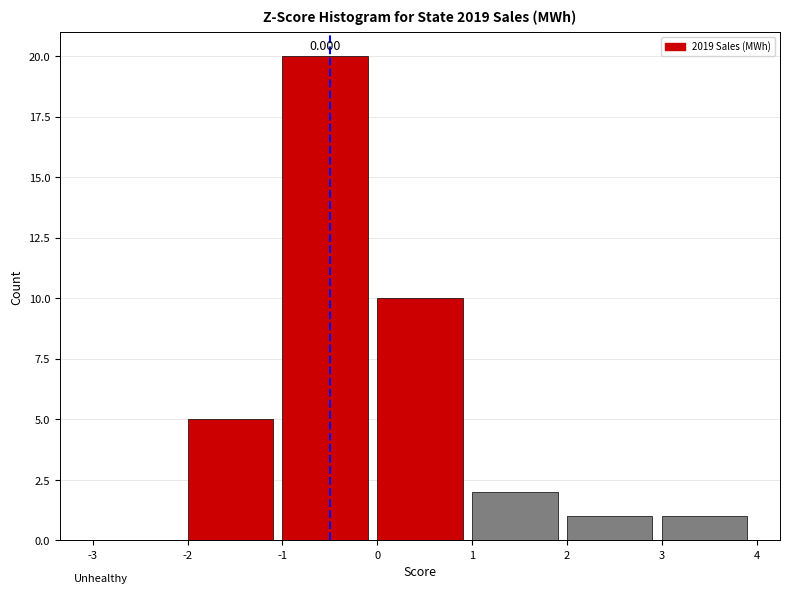

Which range on the x-axis has the tallest bar?

-1 to 0